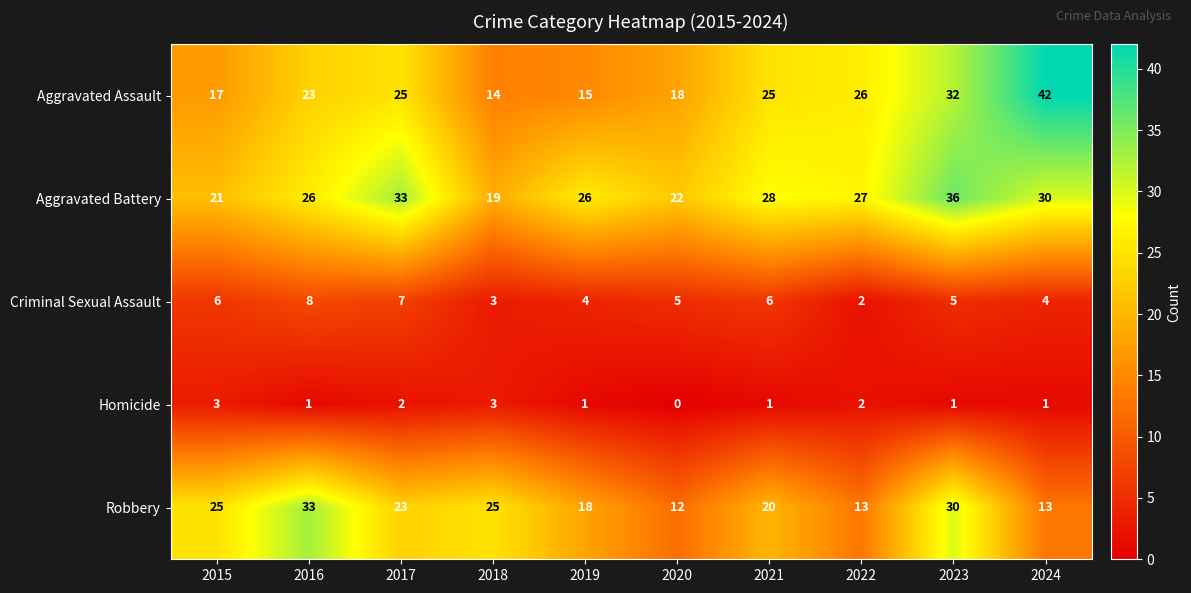

At which category does the chart reach its minimum across all series?

2020